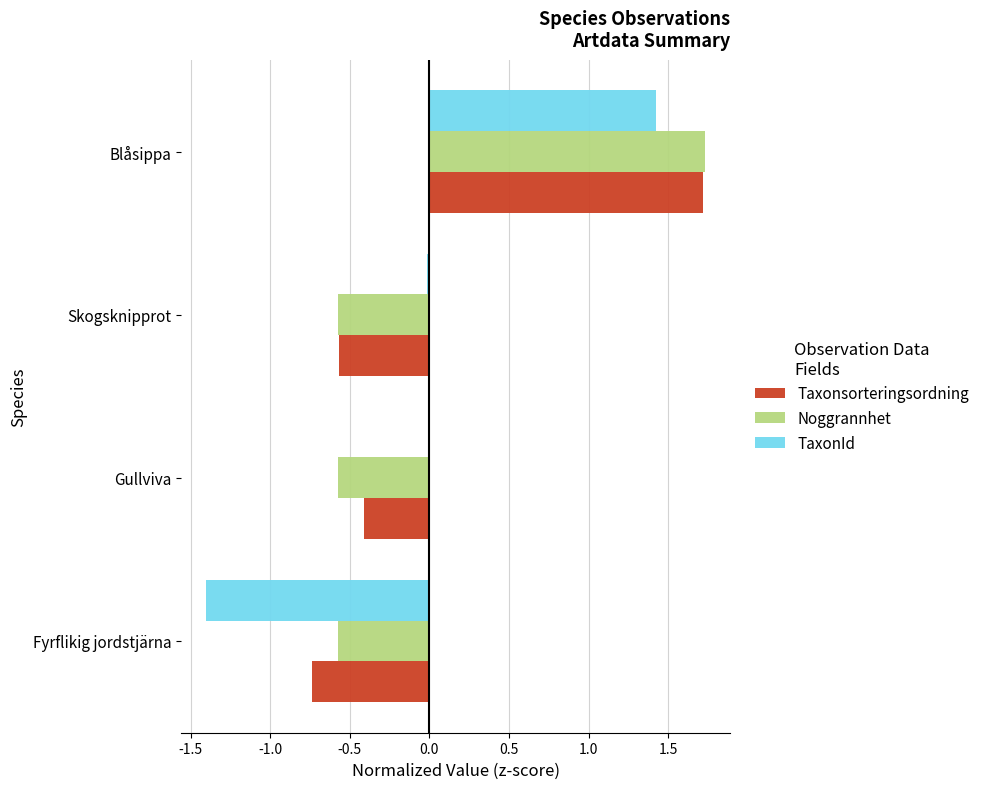

What is the greatest value displayed?

1.7